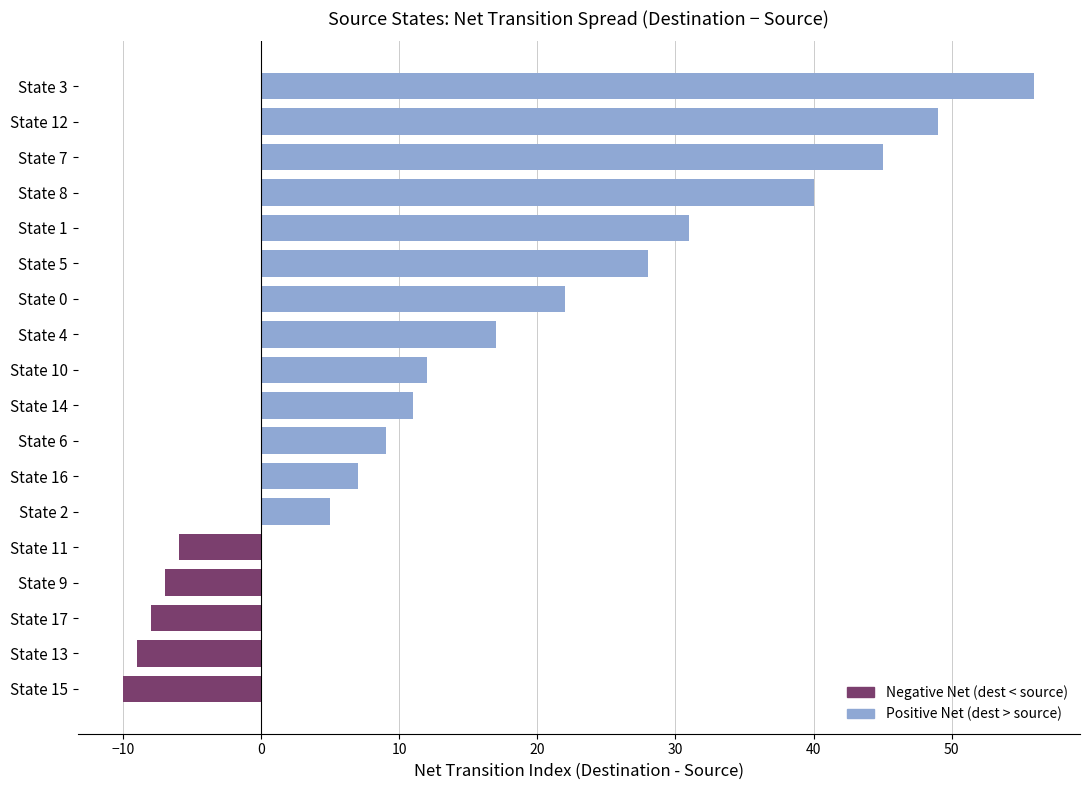

Between State 17 and State 14, which is larger?

State 14